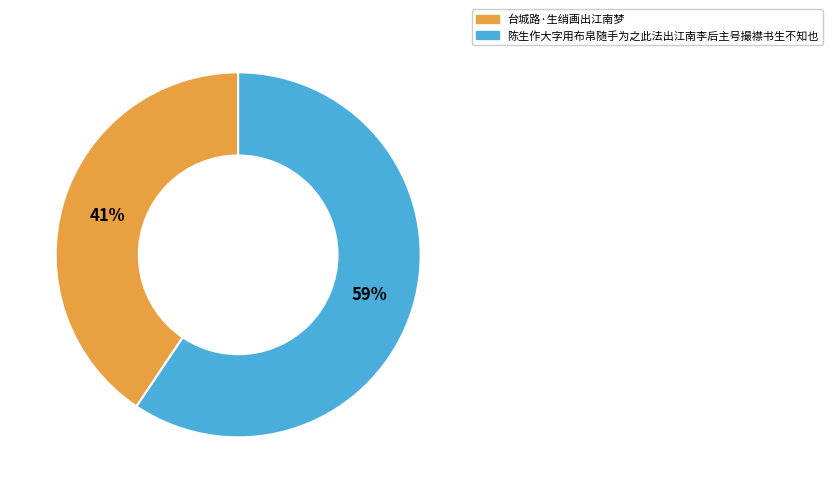

Between 陈生作大字用布帛随手为之此法出江南李后主号撮襟书生不知也 and 台城路·生绡画出江南梦, which is larger?

陈生作大字用布帛随手为之此法出江南李后主号撮襟书生不知也